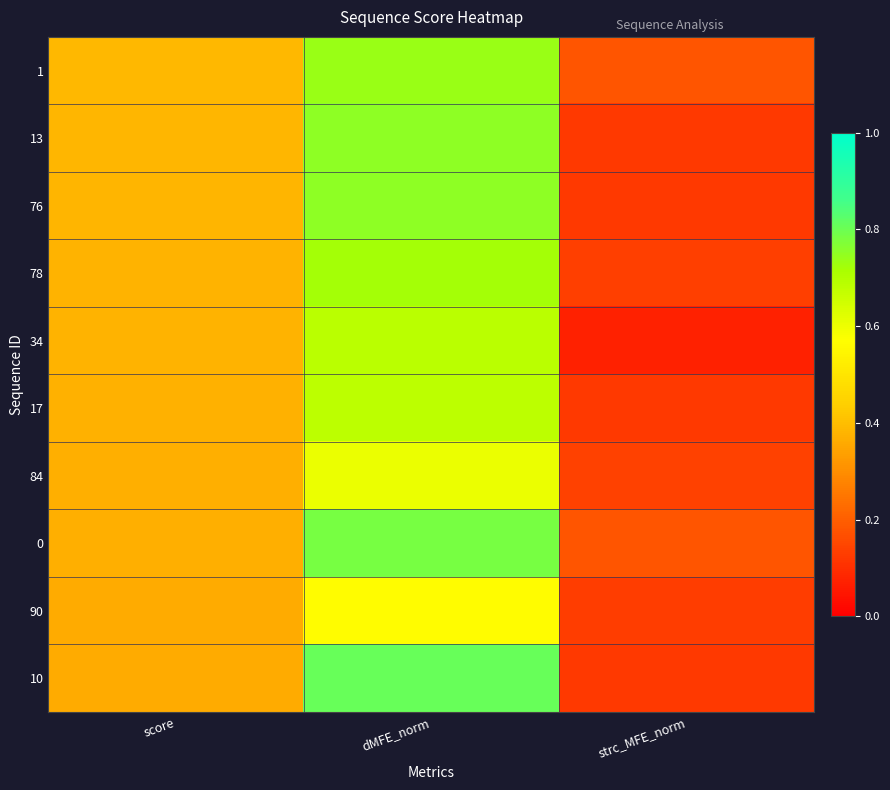

At which category is the sum across all series the highest?

dMFE_norm